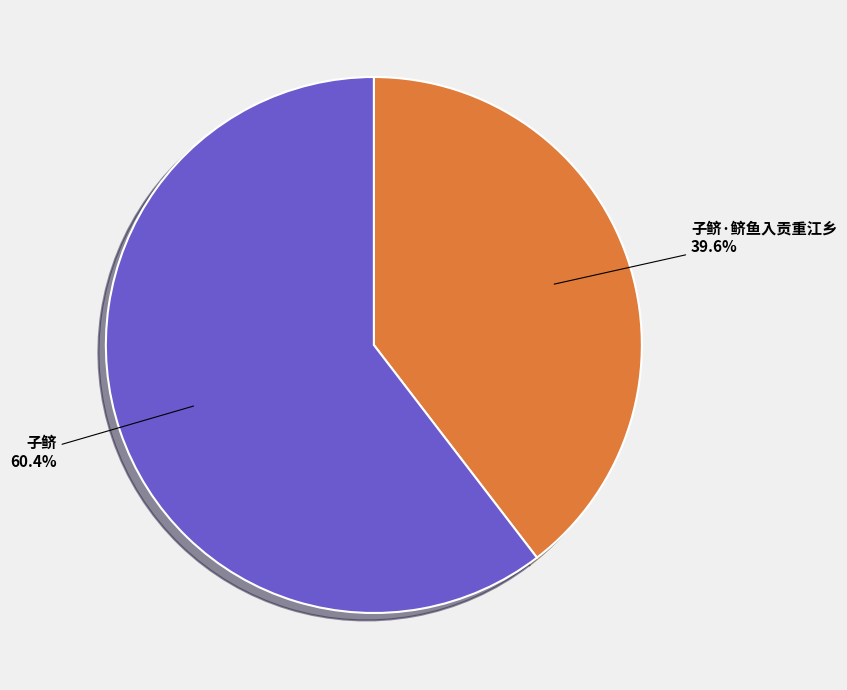

What percentage is the 子鲚 slice, to the nearest percent?

60%